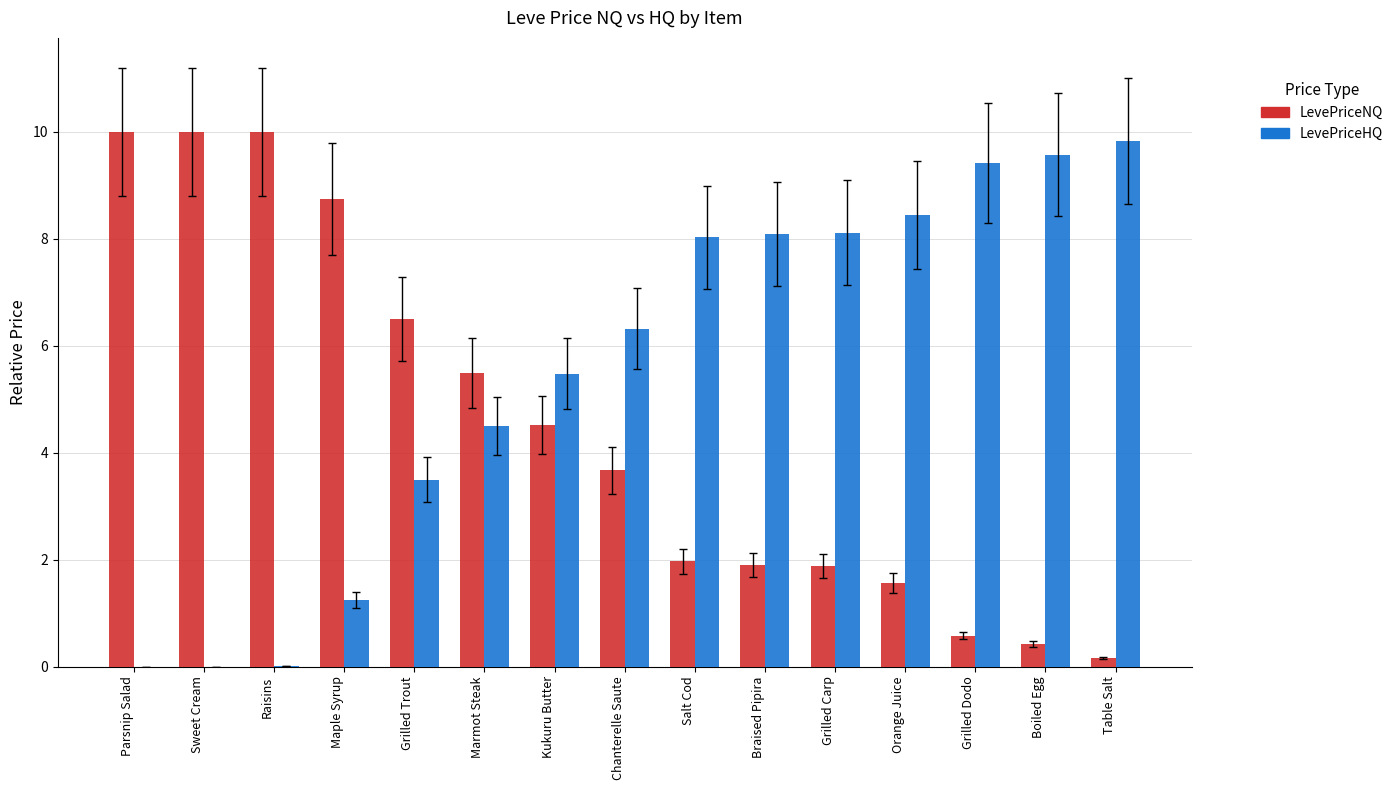

What is the highest value of the LevePriceNQ series?

10.0